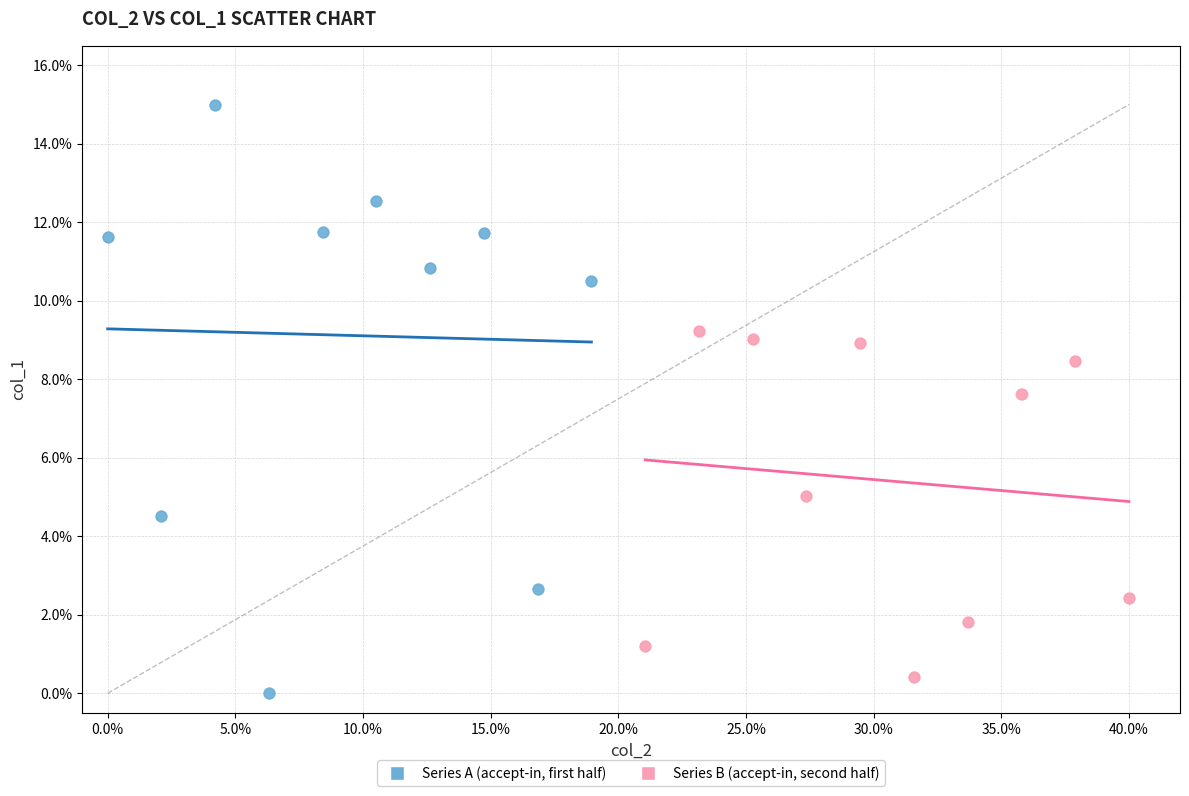

What are all the series names shown in the legend?

Series A (accept-in, first half), Series B (accept-in, second half)